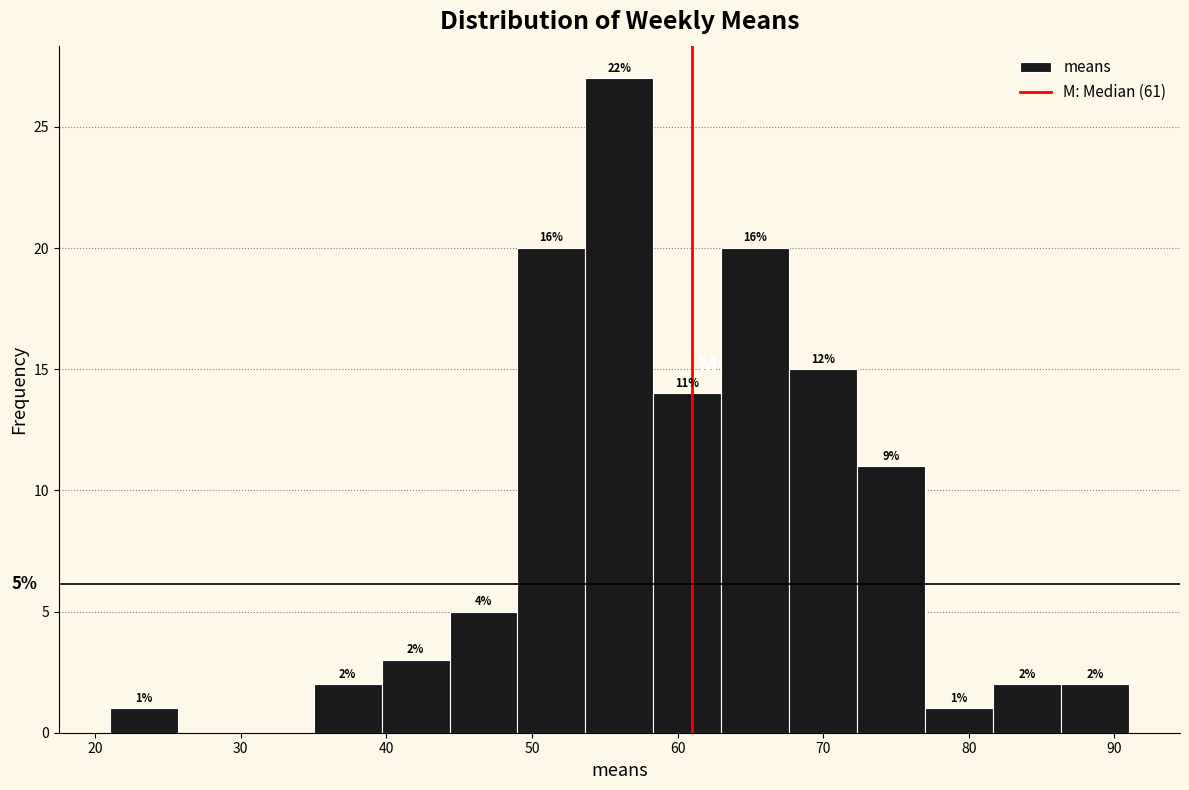

Over which range of the x-axis is the bar tallest?

54 to 58